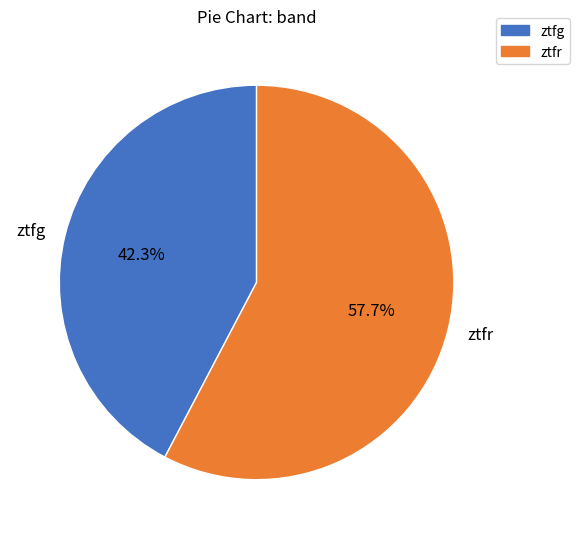

Count the number of slices in the pie.

2